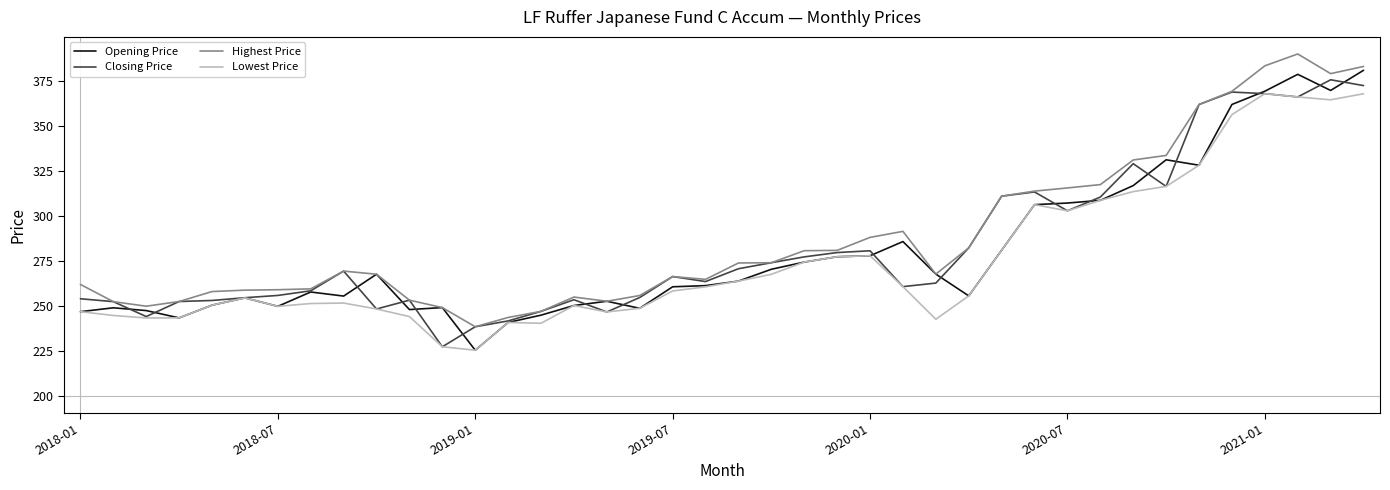

What is the maximum value shown in the chart?

390.0